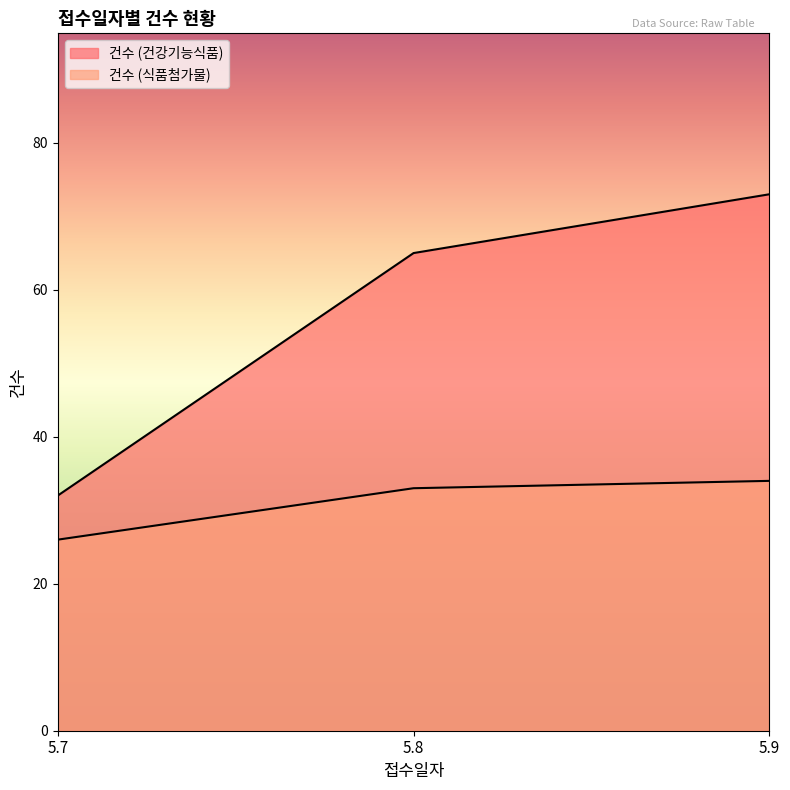

Reading left to right, list all the values displayed in this chart.

건수 (건강기능식품): 5.7=32	5.8=65	5.9=73
건수 (식품첨가물): 5.7=26	5.8=33	5.9=34